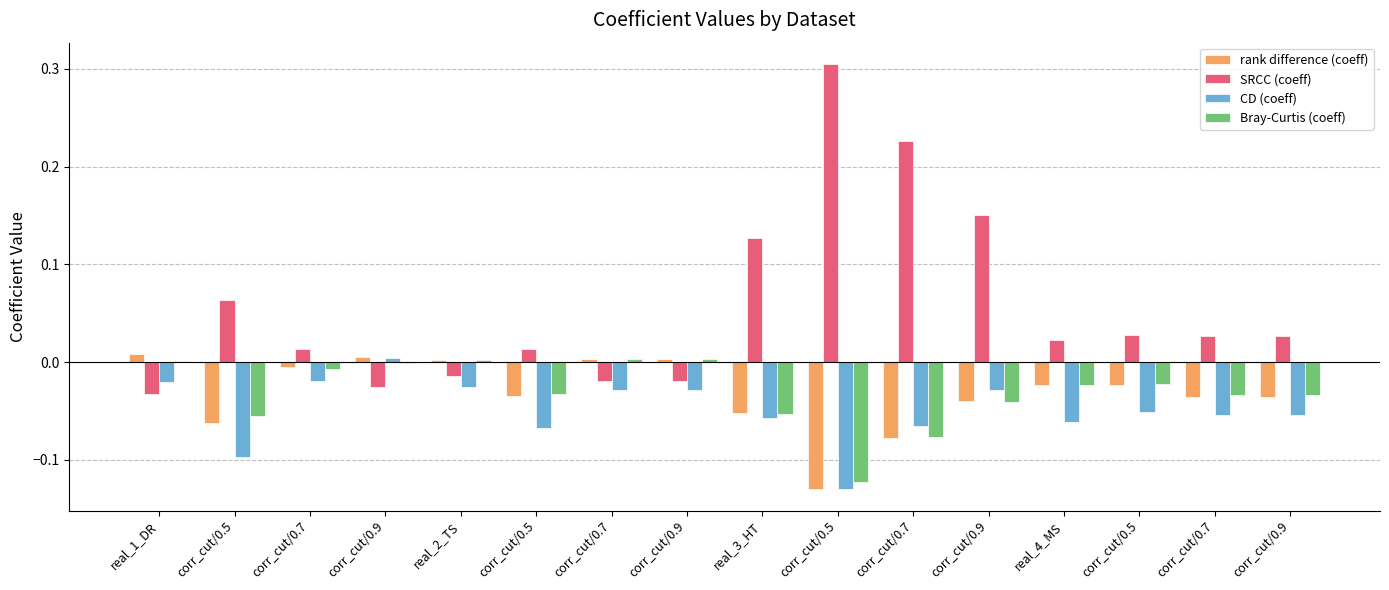

How many groups of bars are there?

16